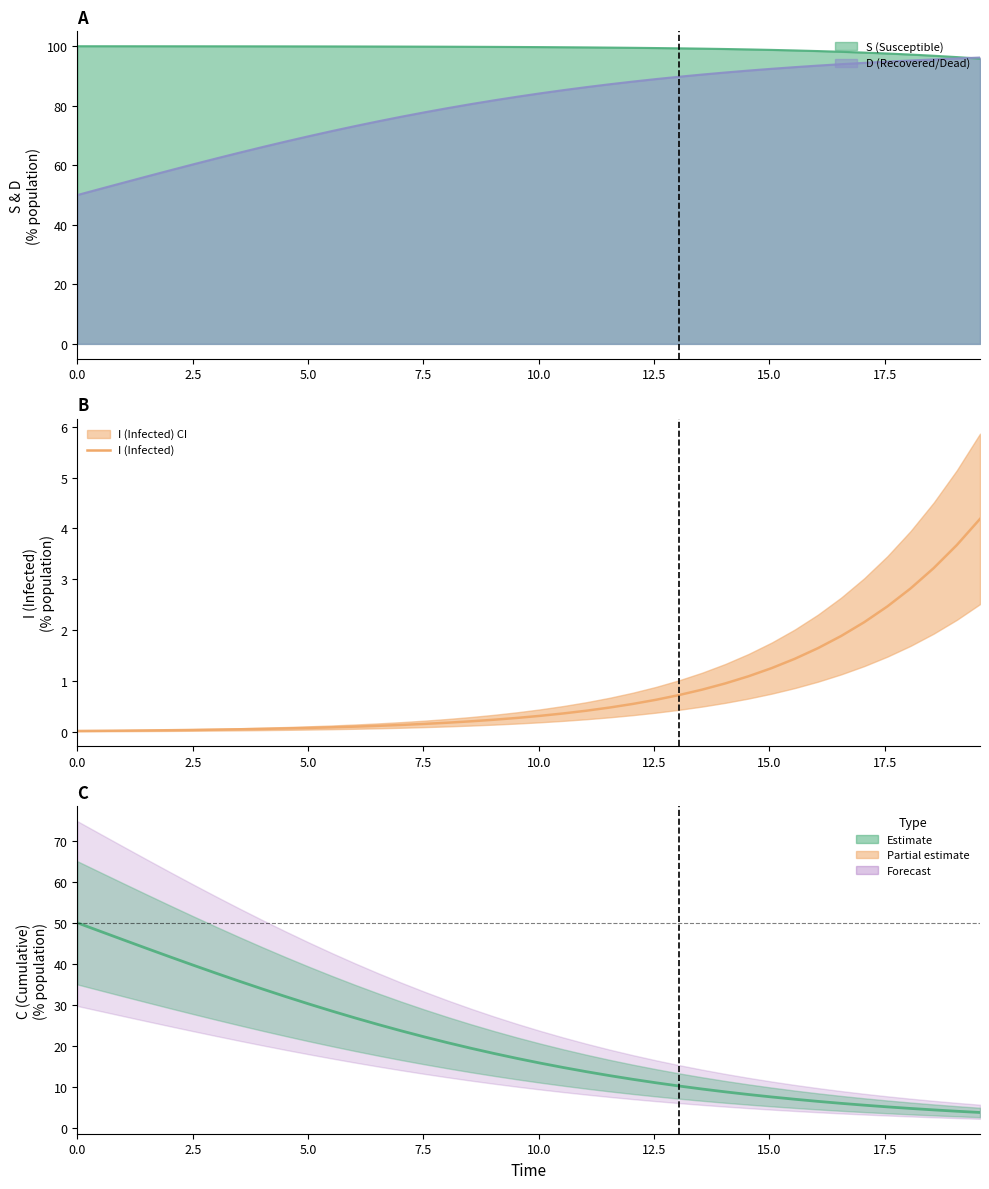

Reading right to left, transcribe all the data shown in this chart.

I (Infected): 4.2	3.7	3.2	2.8	2.5	2.2	1.9	1.6	1.4	1.3	1.1	1.0	0.8	0.7	0.6	0.6	0.5	0.4	0.4	0.3	0.3	0.2	0.2	0.2	0.2	0.1	0.1	0.1	0.1	0.1	0.1	0.1	0.1	0.0	0.0	0.0	0.0	0.0	0.0	0.0
C (Cumulative): 3.8	4.1	4.5	4.8	5.2	5.6	6.0	6.5	7.0	7.6	8.2	8.8	9.5	10.3	11.1	11.9	12.8	13.8	14.8	15.8	17.0	18.2	19.5	20.8	22.2	23.7	25.2	26.8	28.5	30.2	32.0	33.9	35.8	37.7	39.7	41.7	43.8	45.8	47.9	50.0